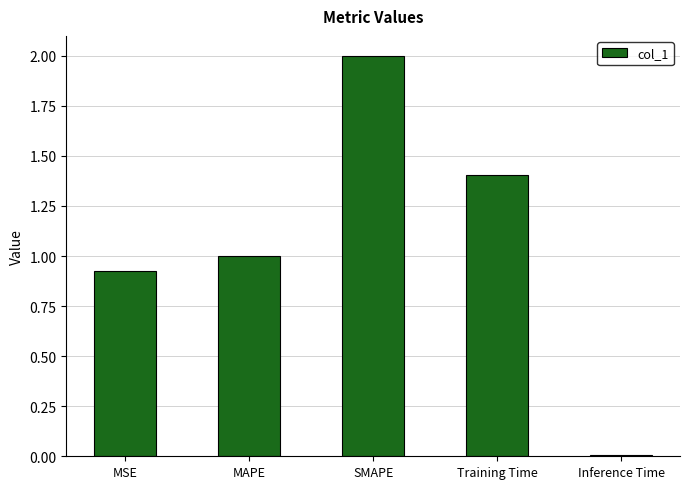

At which category does the chart reach its minimum across all series?

Inference Time